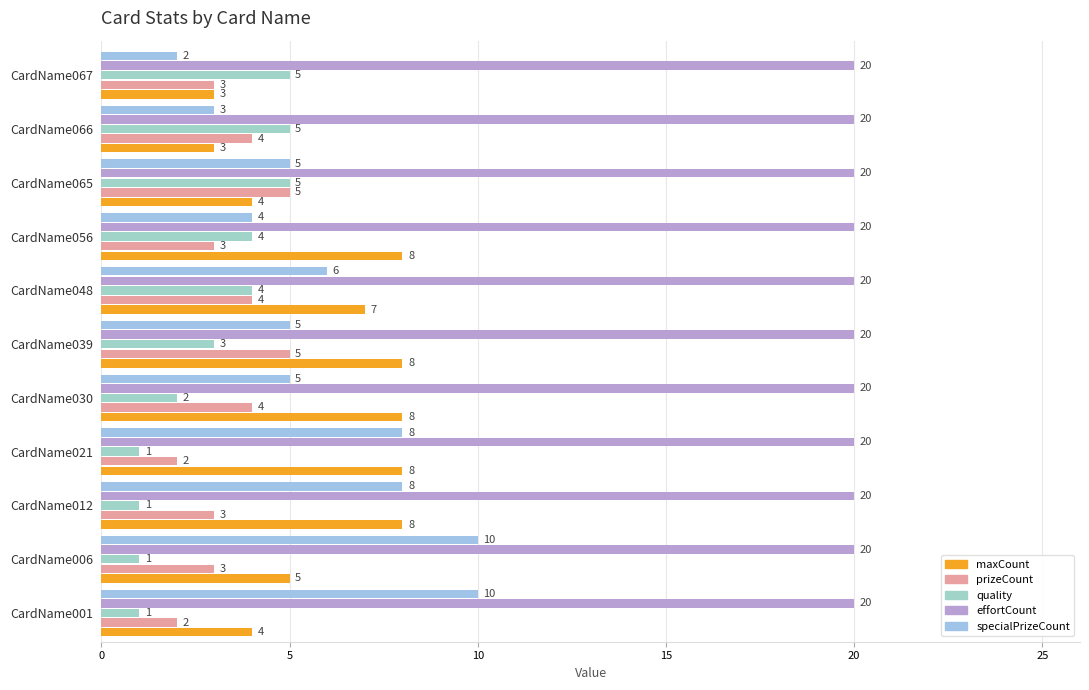

What is the sum of all quality values?

32